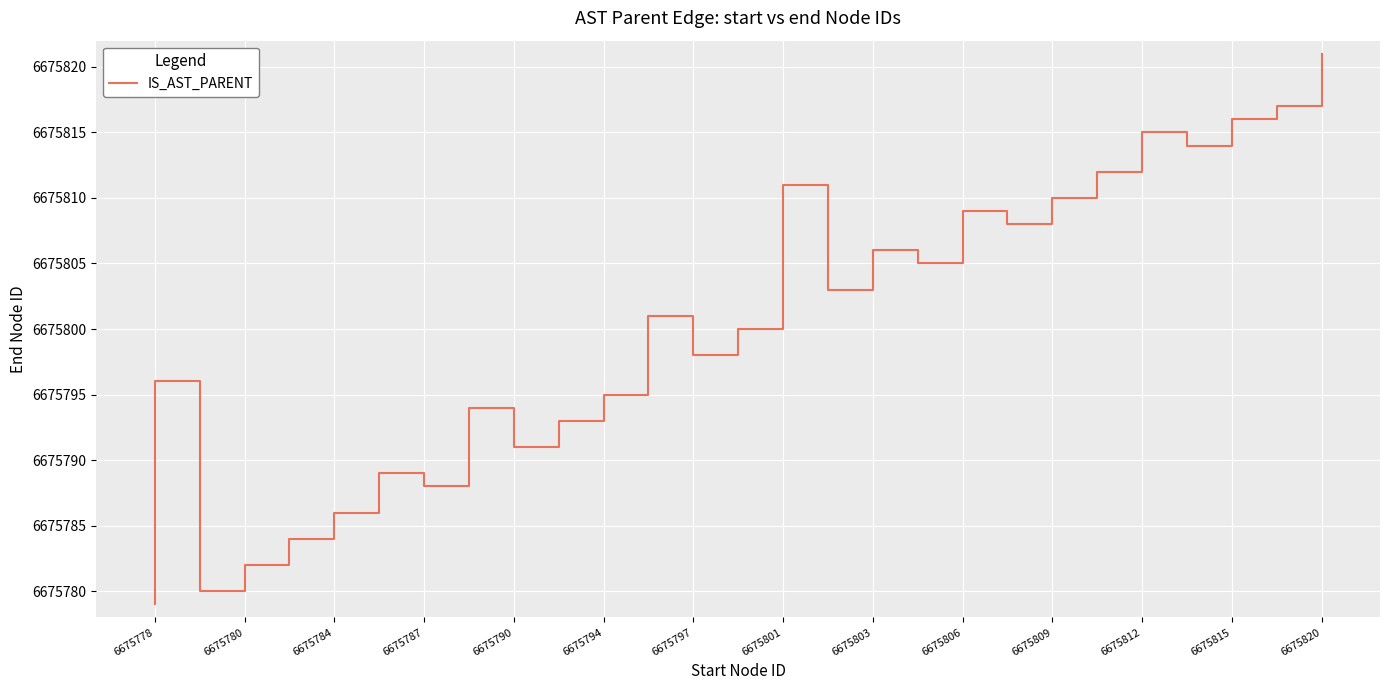

Count the number of values greater than 6675799.

19